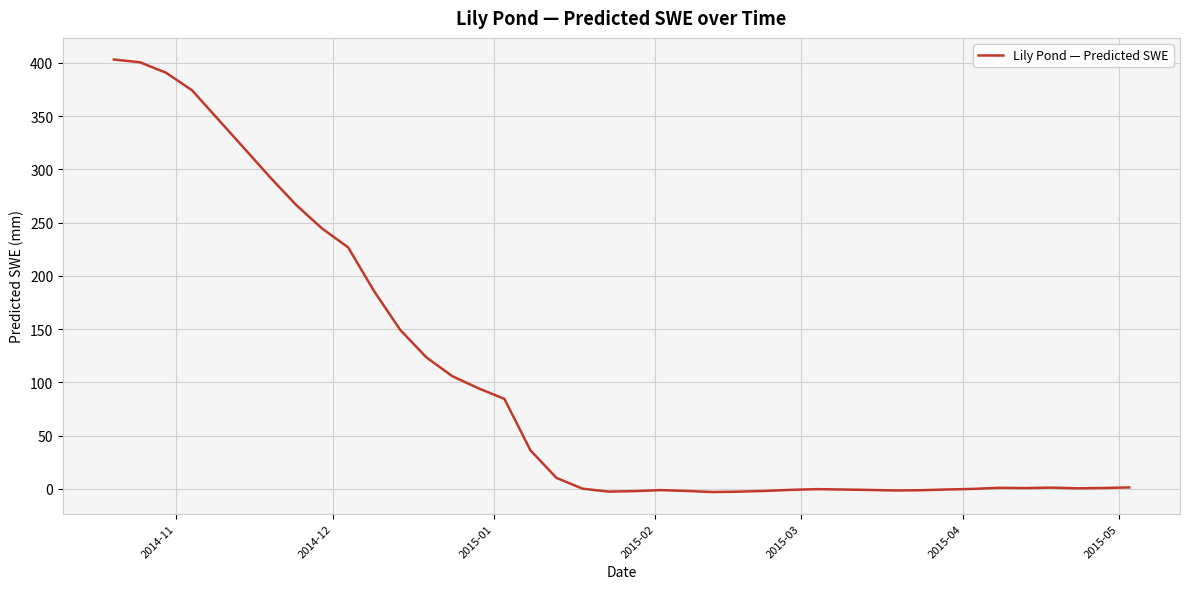

What is the difference between the maximum and minimum values?

406.1